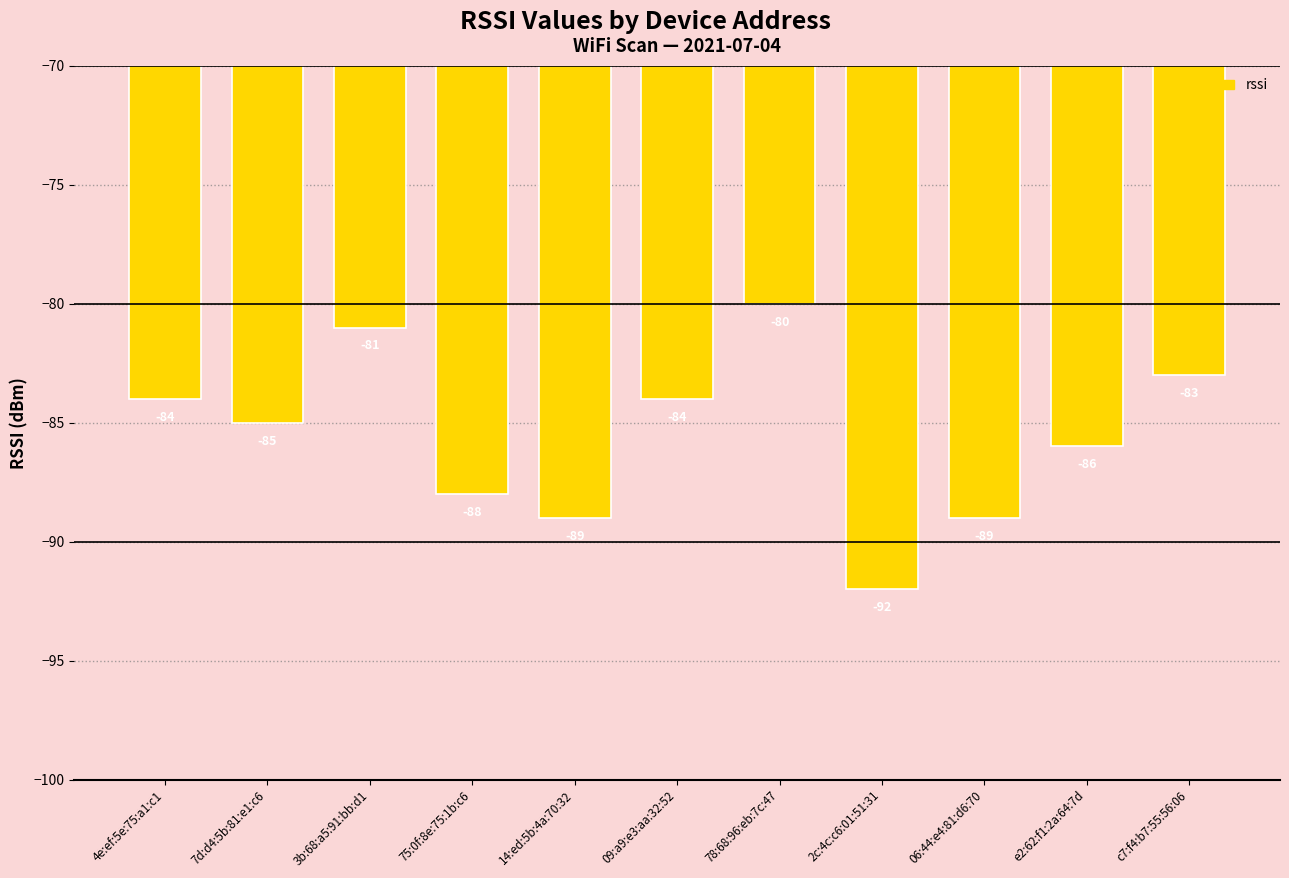

Is it true that the value at 2c:4c:c6:01:51:31 is -137?

False